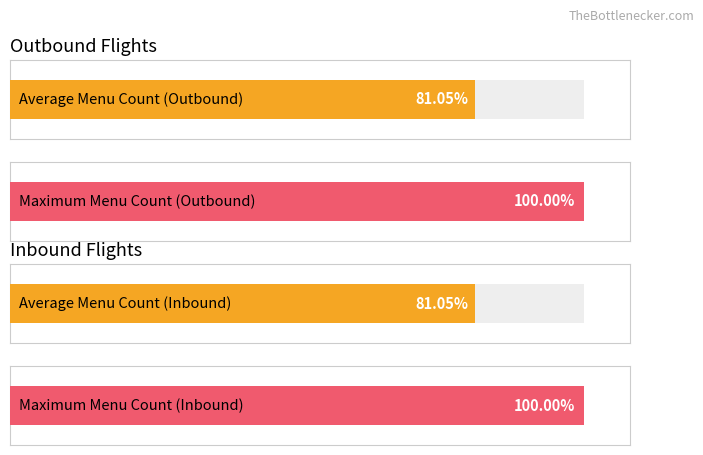

Rank the series at LGW-ANU from highest to lowest value.

Outbound, Inbound